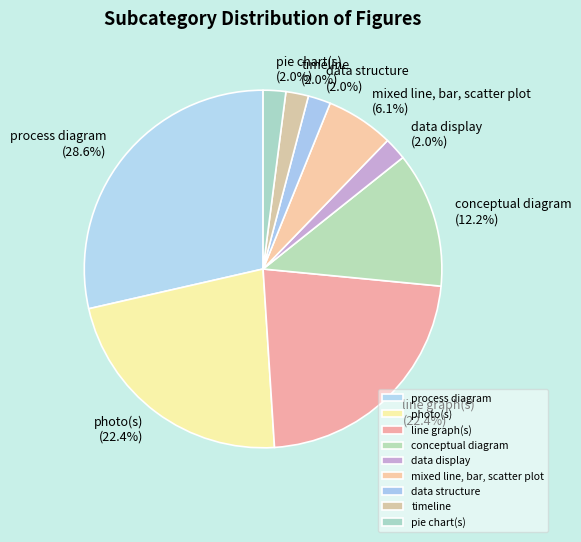

True or false: photo(s) accounts for 1% of the total.

False